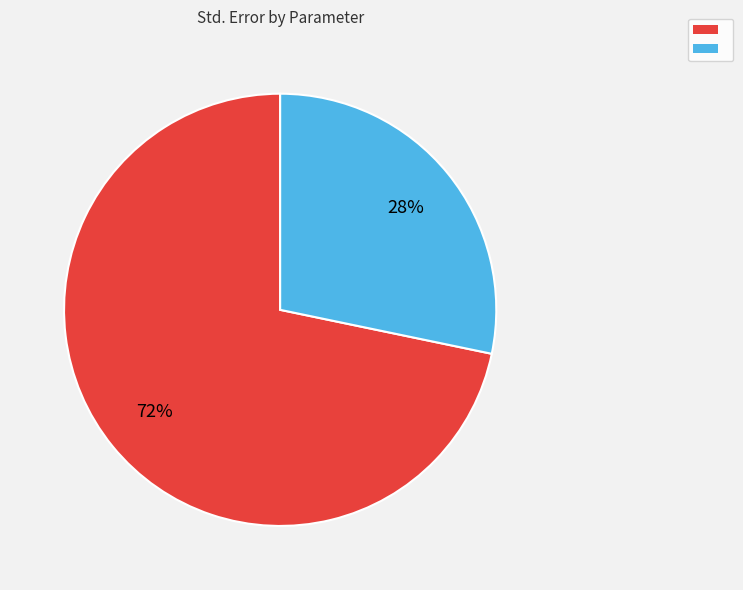

Does any single category account for the majority?

Yes